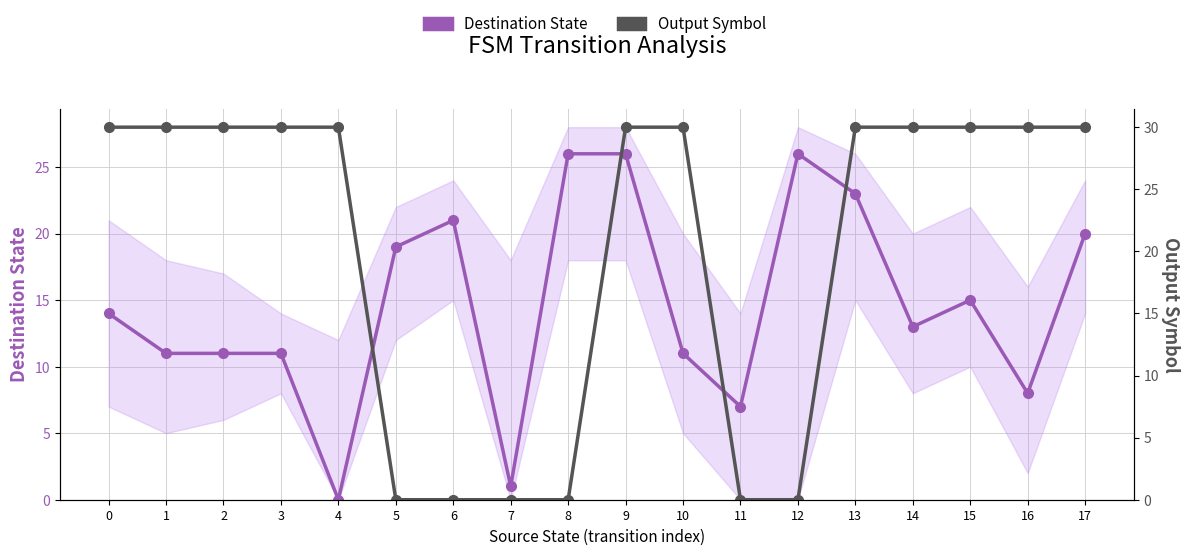

After their last crossing, which series has the higher values: Destination State or Output Symbol?

Output Symbol